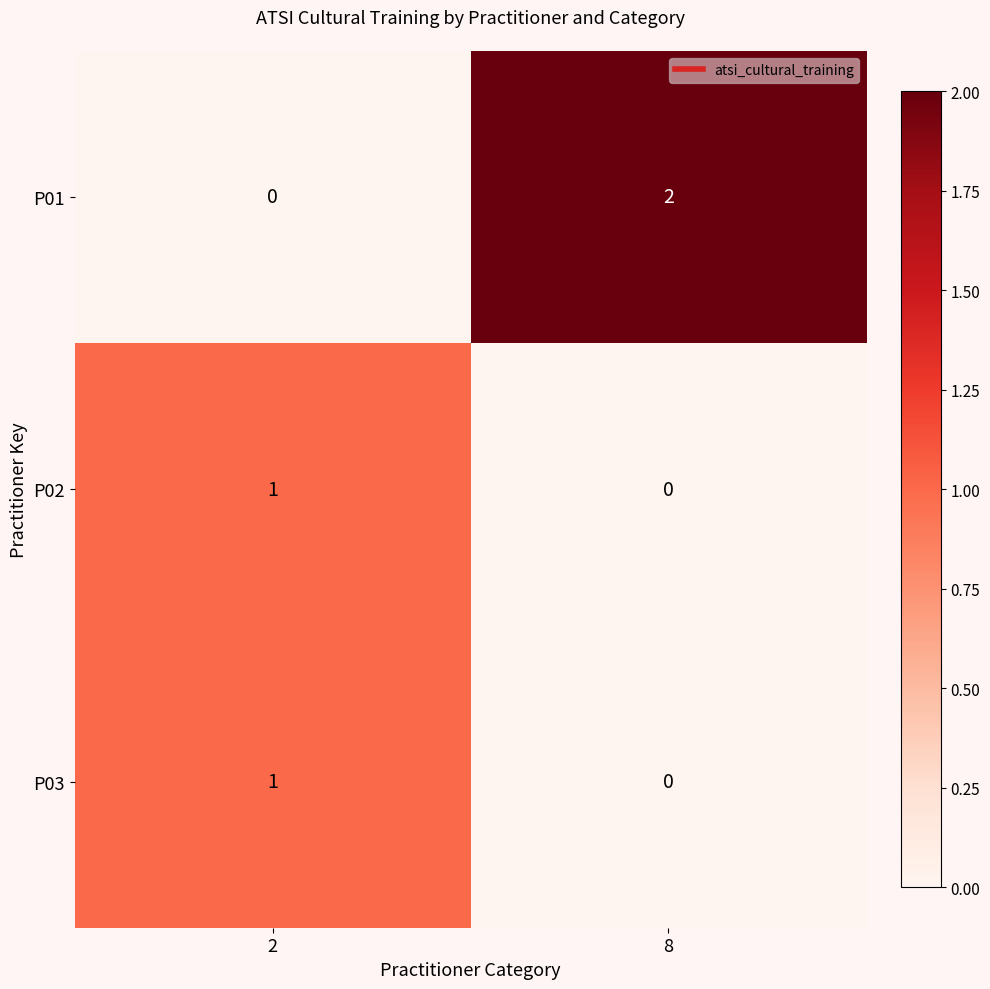

Is the value of P01 at 2 greater than the value of P03 at 2?

No